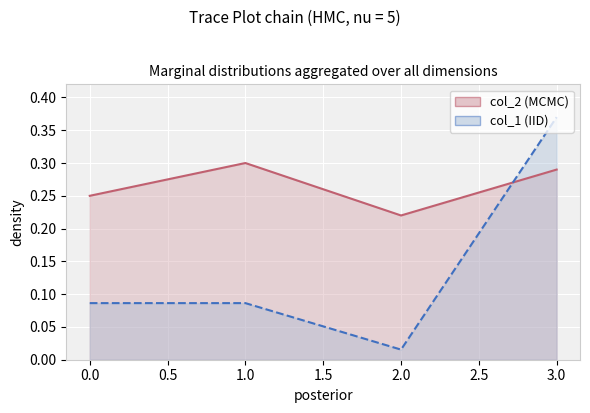

The value of col_1 at 3 is 0.4. True or false?

True